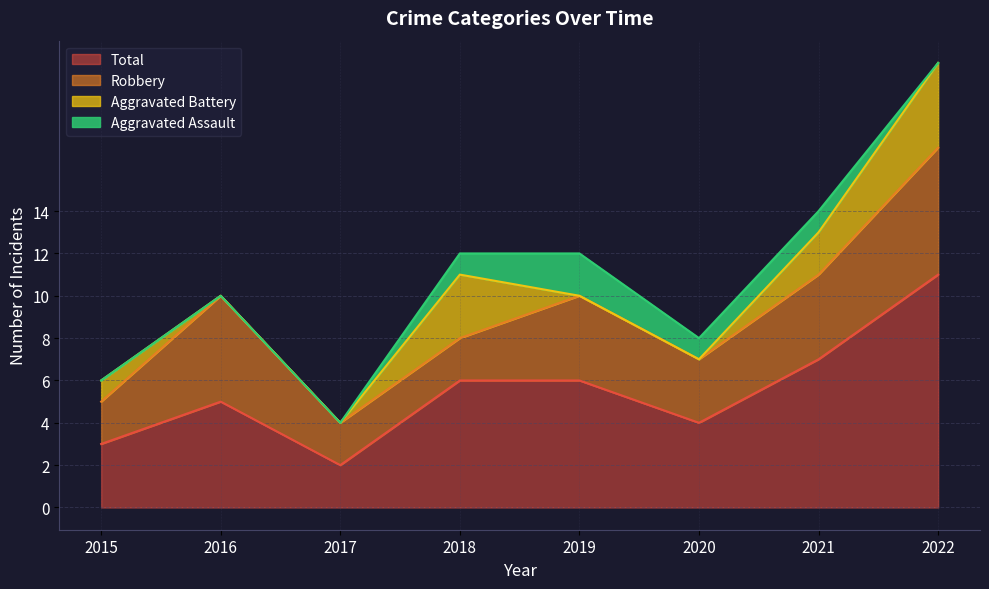

Reading left to right, extract all data points from this chart.

Aggravated Assault: 0	0	0	1	2	1	1	0
Aggravated Battery: 1	0	0	3	0	0	2	4
Robbery: 2	5	2	2	4	3	4	6
Total: 3	5	2	6	6	4	7	11